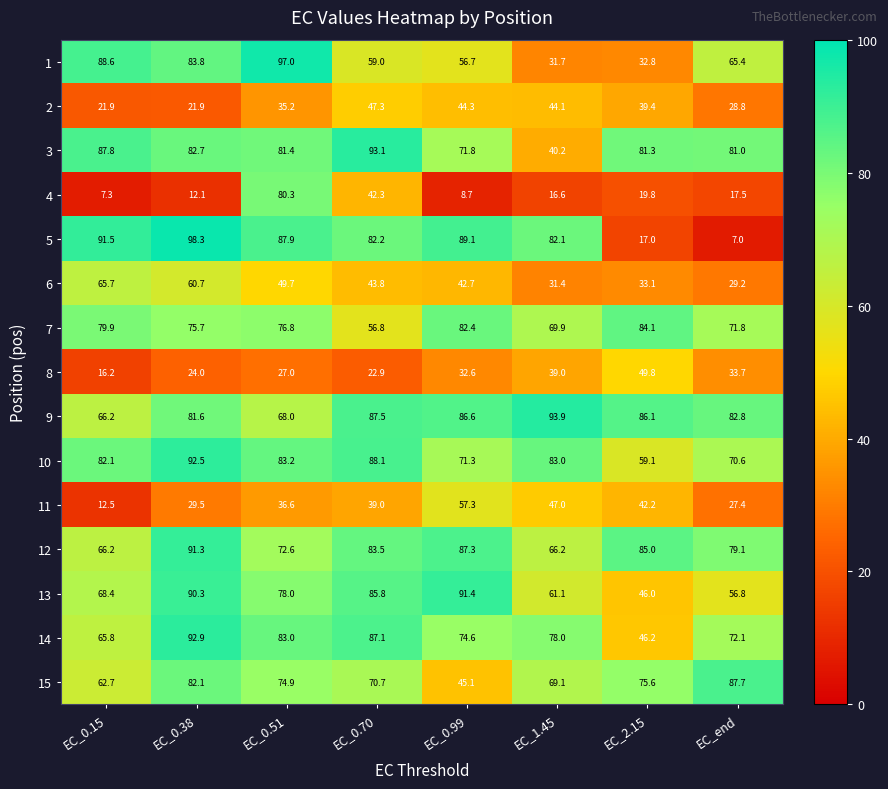

What is the average value of the 12 series?

78.9